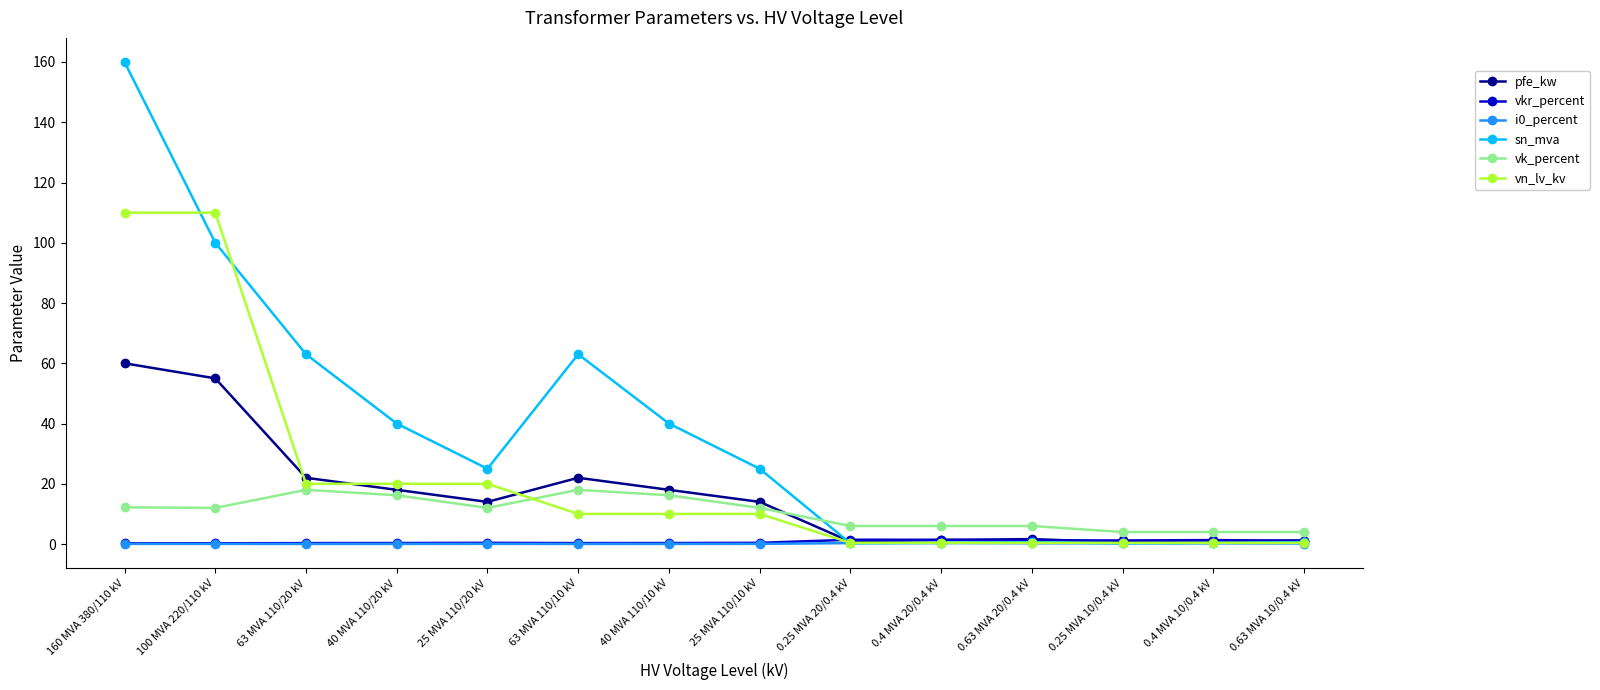

What is the sum of all vk_percent values?

146.6